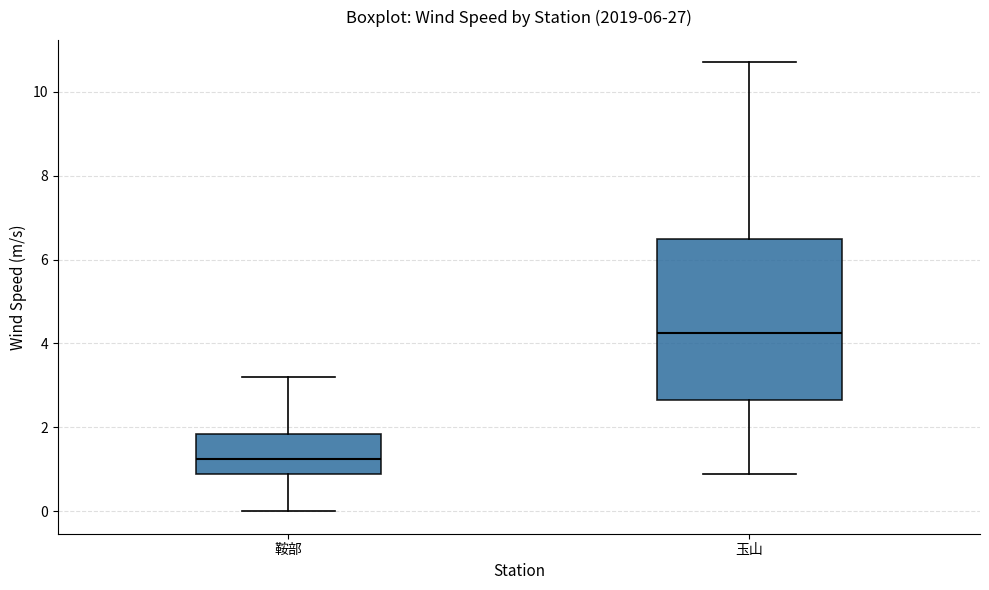

Reading left to right, transcribe this box plot: for each box, give where its median line is, the range the box spans, and where its two whiskers end, as read against the y-axis. The values are not printed on the chart, so give them approximately, as read against the axis.

鞍部: median 1.2, box 1.0 to 1.8, whiskers 0.0 to 3.2
玉山: median 4.2, box 2.6 to 6.6, whiskers 1.0 to 10.8